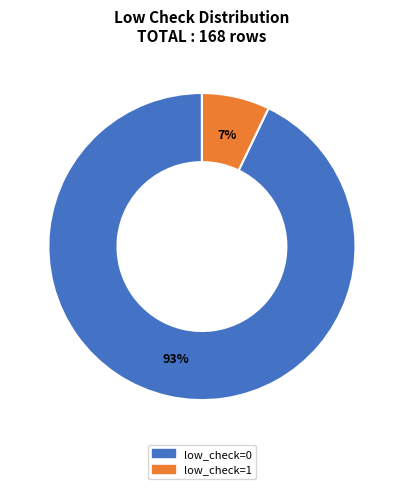

Is the sum of low_check=0 and low_check=1 greater than half?

Yes